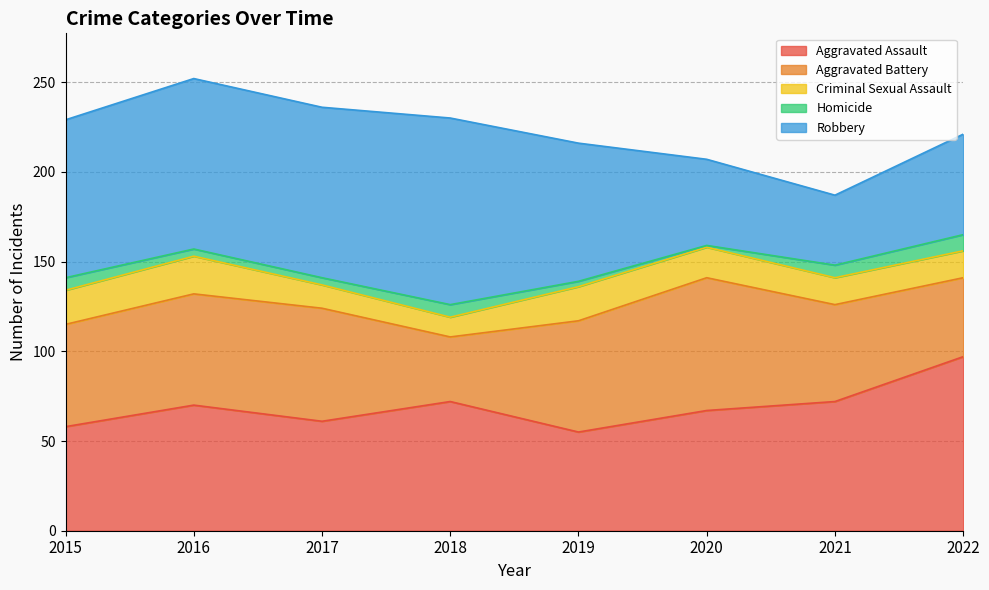

What is the value of the Criminal Sexual Assault point at the 5th from the left?

19